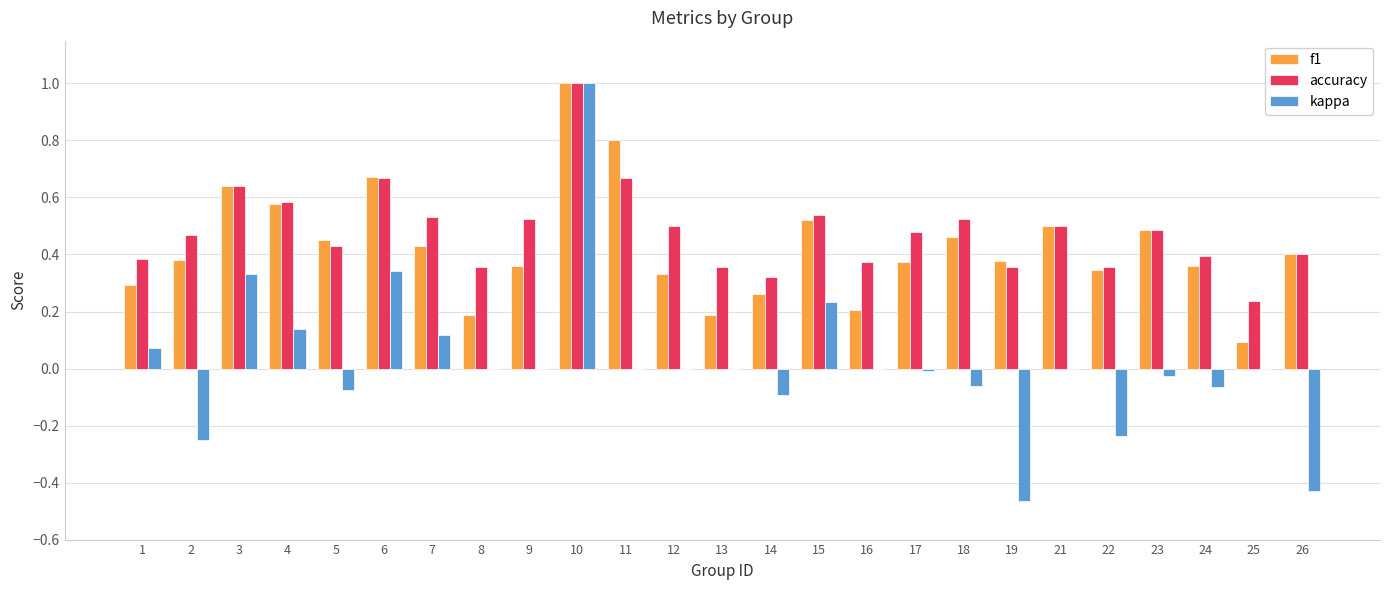

Is it true that kappa equals 0.3 at 3?

True